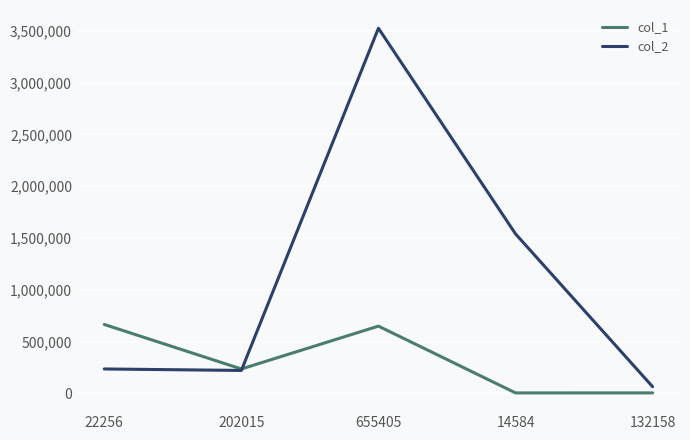

The col_1 series shows 998919 at 655405. True or false?

False